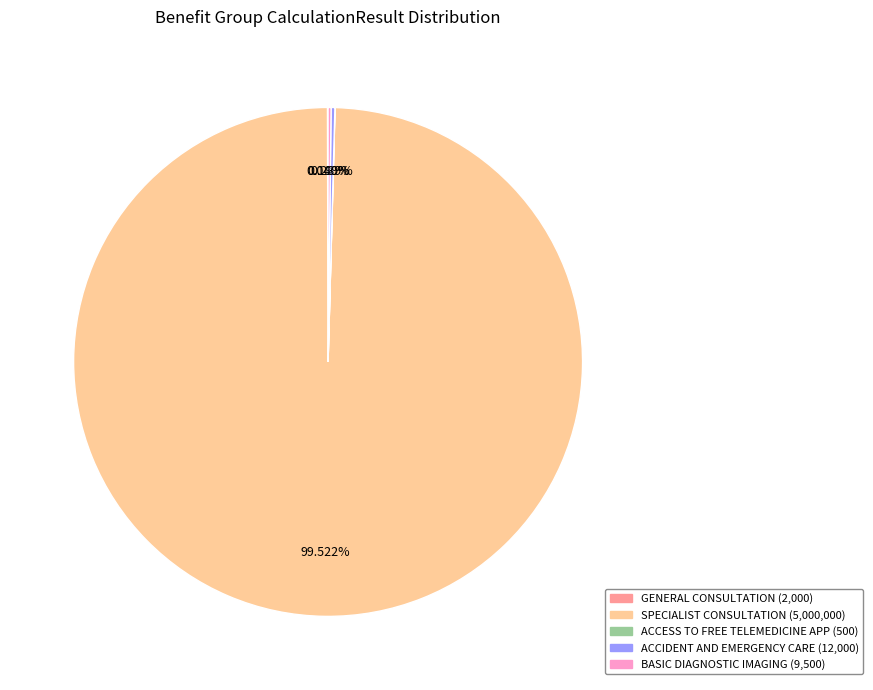

What is the majority slice?

SPECIALIST CONSULTATION